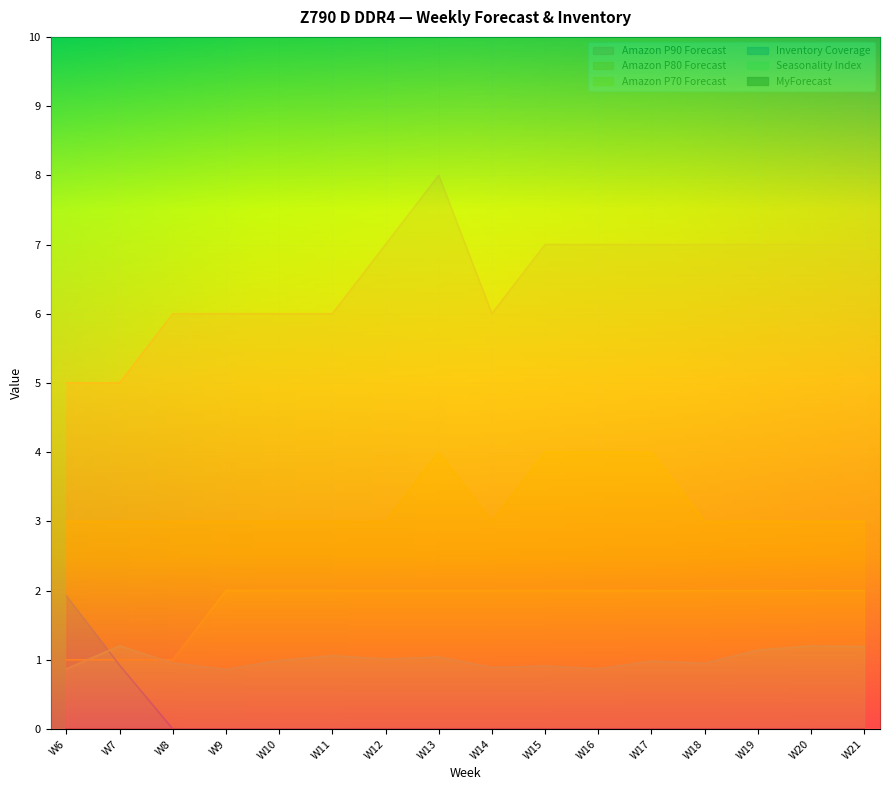

Which series has the largest range (max minus min)?

Amazon P90 Forecast